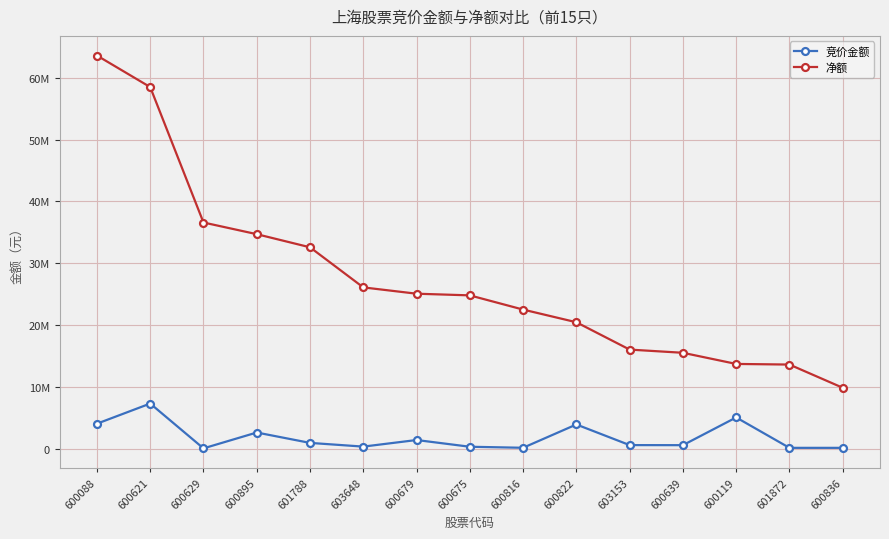

Rank the series by their average value, from highest to lowest.

净额, 竞价金额